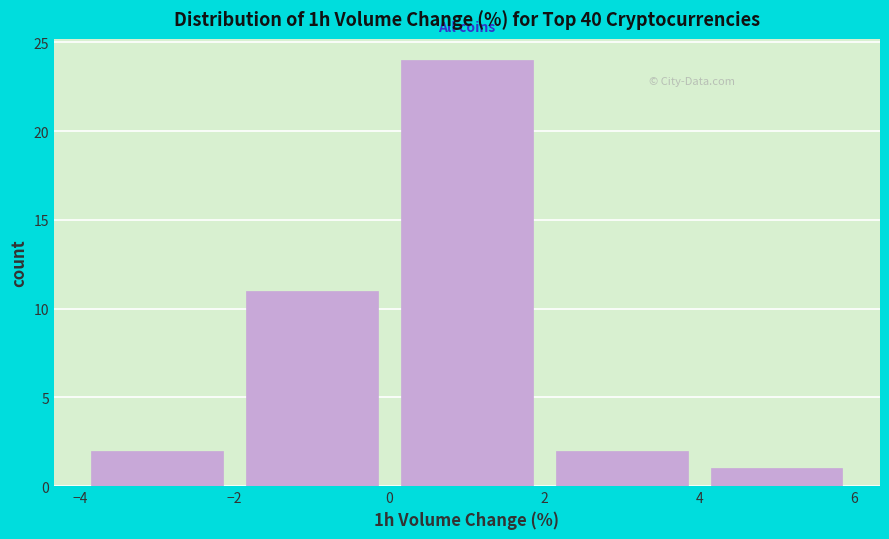

Over which range of the x-axis is the bar tallest?

0 to 2